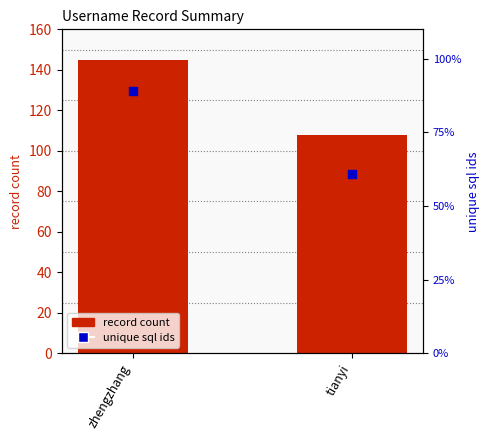

Which series reaches the minimum Y coordinate?

unique sql ids (% of max)